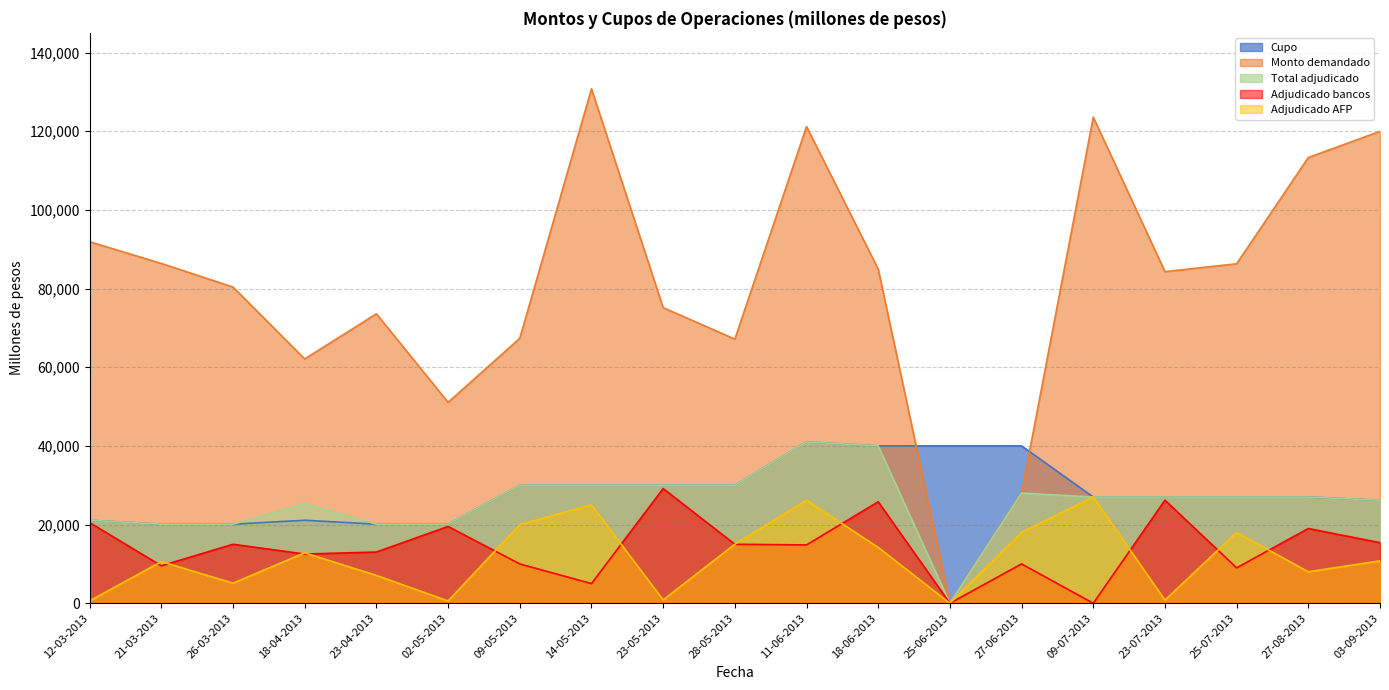

Reading left to right, what are all the values shown in this chart?

Cupo: 12-03-2013=21100	21-03-2013=20100	26-03-2013=20100	18-04-2013=21100	23-04-2013=20100	02-05-2013=20100	09-05-2013=30000	14-05-2013=30000	23-05-2013=30000	28-05-2013=30000	11-06-2013=41000	18-06-2013=40000	25-06-2013=40000	27-06-2013=40000	09-07-2013=27000	23-07-2013=27000	25-07-2013=27000	27-08-2013=27000	03-09-2013=26180
Monto demandado: 12-03-2013=91900	21-03-2013=86380	26-03-2013=80380	18-04-2013=62110	23-04-2013=73580	02-05-2013=51080	09-05-2013=67350	14-05-2013=130770	23-05-2013=75150	28-05-2013=67150	11-06-2013=121170	18-06-2013=84950	25-06-2013=0	27-06-2013=28000	09-07-2013=123570	23-07-2013=84300	25-07-2013=86300	27-08-2013=113310	03-09-2013=119960
Total adjudicado: 12-03-2013=21100	21-03-2013=20100	26-03-2013=20100	18-04-2013=25320	23-04-2013=20100	02-05-2013=20100	09-05-2013=30000	14-05-2013=30000	23-05-2013=30000	28-05-2013=30000	11-06-2013=41000	18-06-2013=40000	25-06-2013=0	27-06-2013=28000	09-07-2013=27000	23-07-2013=27000	25-07-2013=27000	27-08-2013=27000	03-09-2013=26180
Adjudicado bancos: 12-03-2013=20500	21-03-2013=9520	26-03-2013=15000	18-04-2013=12500	23-04-2013=13020	02-05-2013=19520	09-05-2013=10000	14-05-2013=5000	23-05-2013=29150	28-05-2013=15000	11-06-2013=14830	18-06-2013=25800	25-06-2013=0	27-06-2013=10000	09-07-2013=0	23-07-2013=26200	25-07-2013=9000	27-08-2013=19000	03-09-2013=15400
Adjudicado AFP: 12-03-2013=600	21-03-2013=10580	26-03-2013=5100	18-04-2013=12820	23-04-2013=7080	02-05-2013=580	09-05-2013=20000	14-05-2013=25000	23-05-2013=850	28-05-2013=15000	11-06-2013=26170	18-06-2013=14200	25-06-2013=0	27-06-2013=18000	09-07-2013=27000	23-07-2013=800	25-07-2013=18000	27-08-2013=8000	03-09-2013=10780